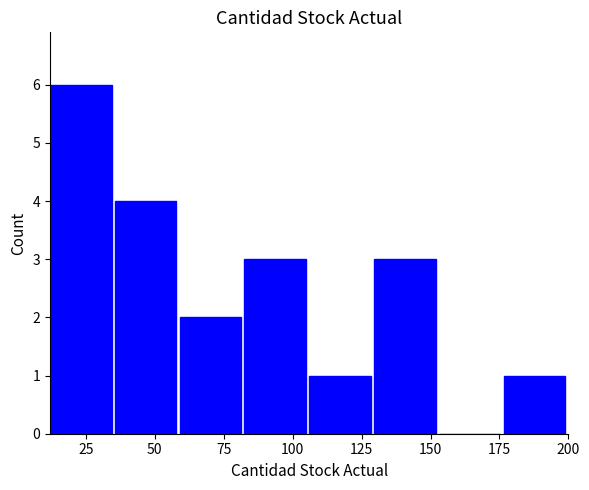

Over which range of the x-axis is the bar tallest?

12.0 to 35.5